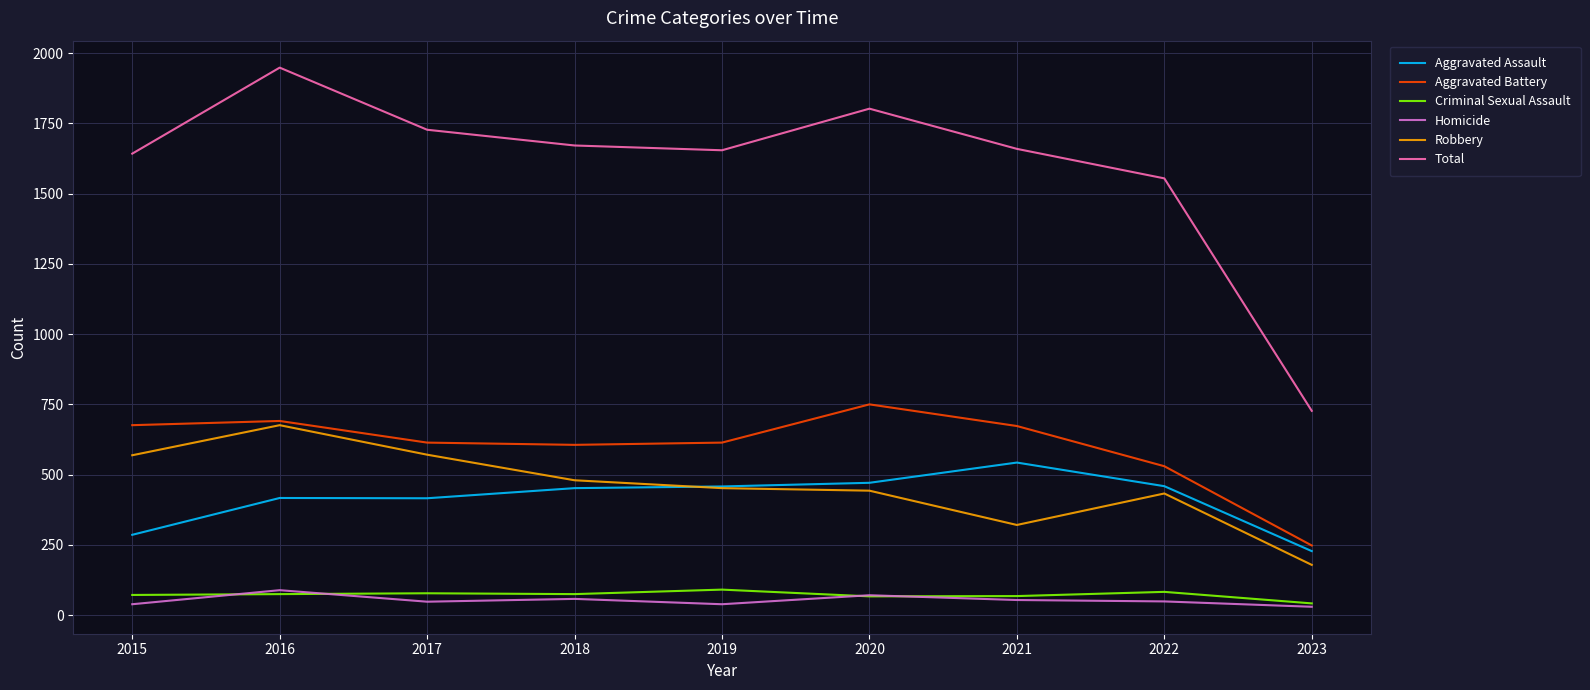

True or false: Homicide has a value of 54 at 2021.

True